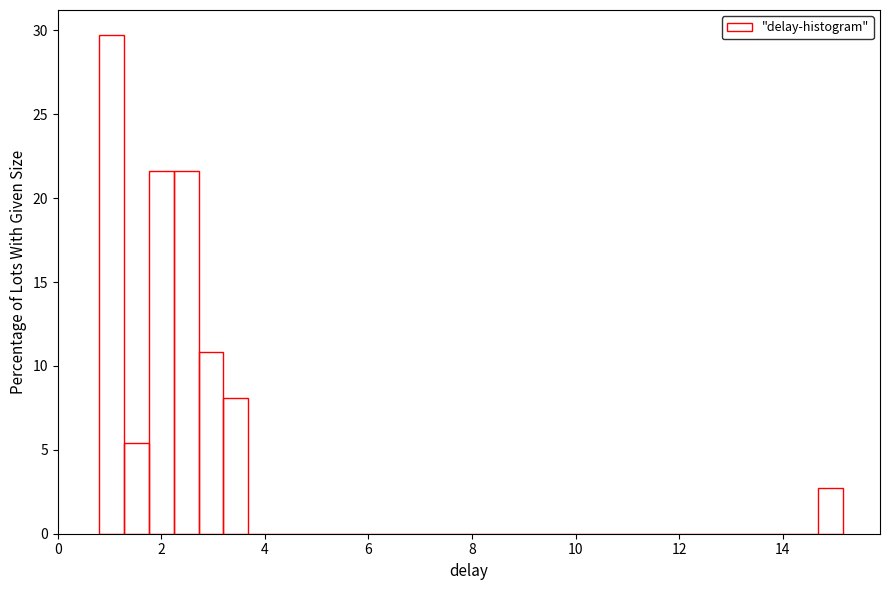

Read against the x-axis, roughly where is the centre of the tallest bar?

1.0